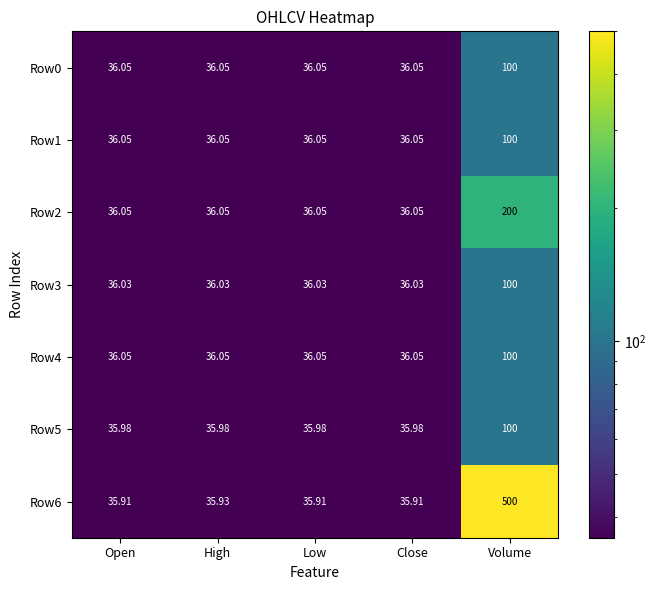

Where is Row6 nearest to the value 267?

High